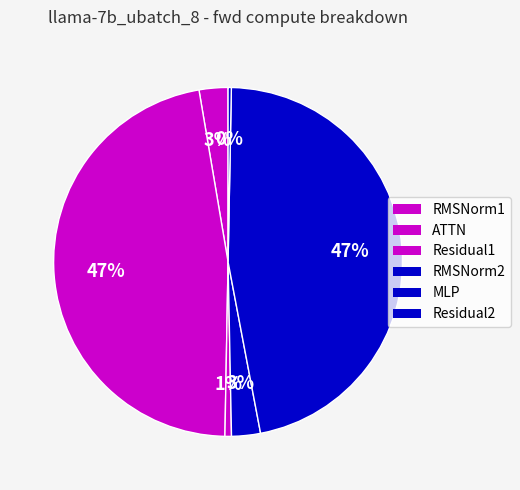

Is it true that RMSNorm2 is 1% of the pie?

False